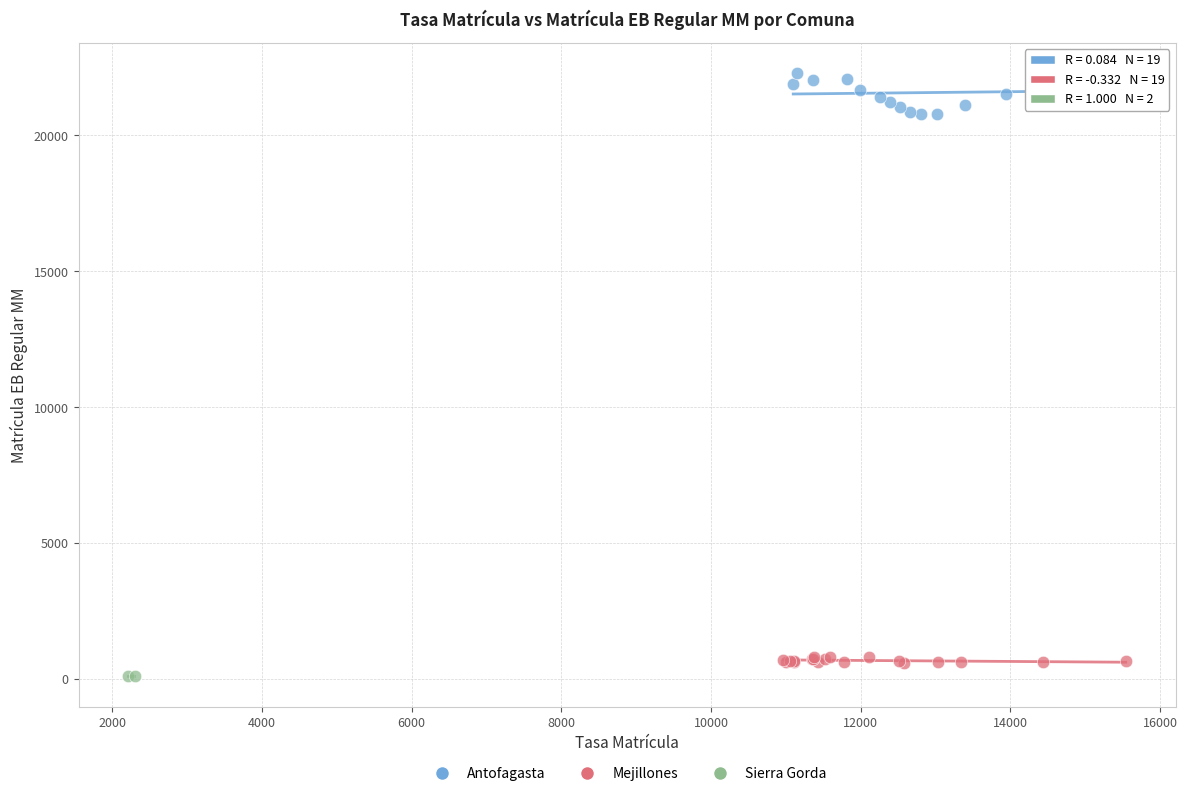

Which series has the widest spread of Y values?

Antofagasta